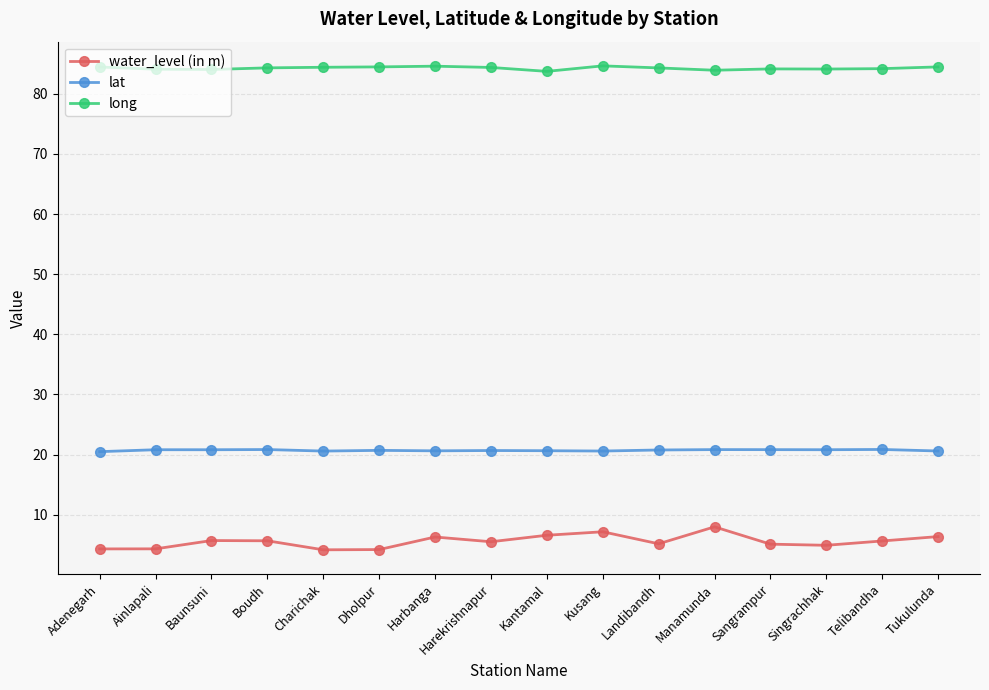

What is the value of the water_level (in m) point at the 3rd from the left?

5.7